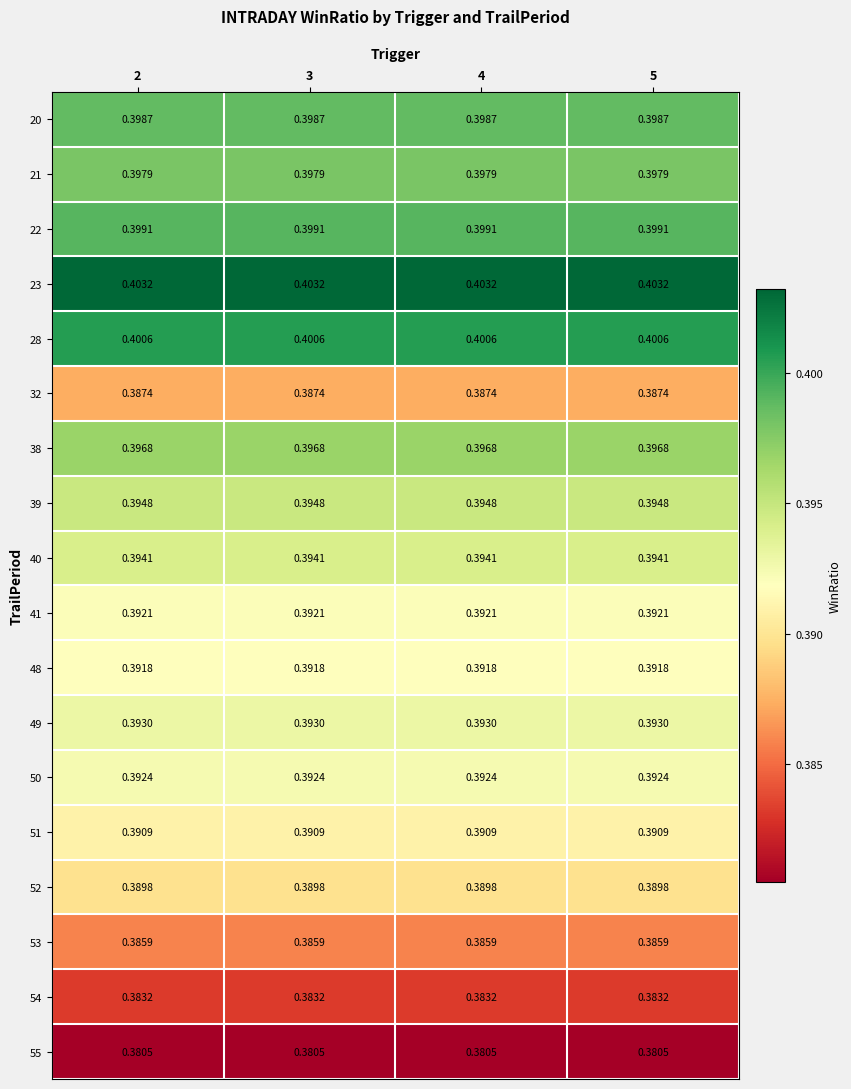

How many categories are shown in the chart?

4